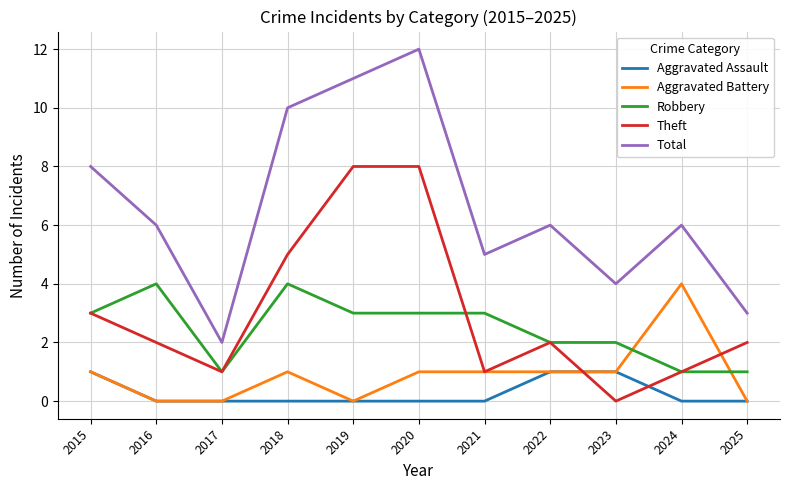

Is it true that Total equals 5 at 2021?

True